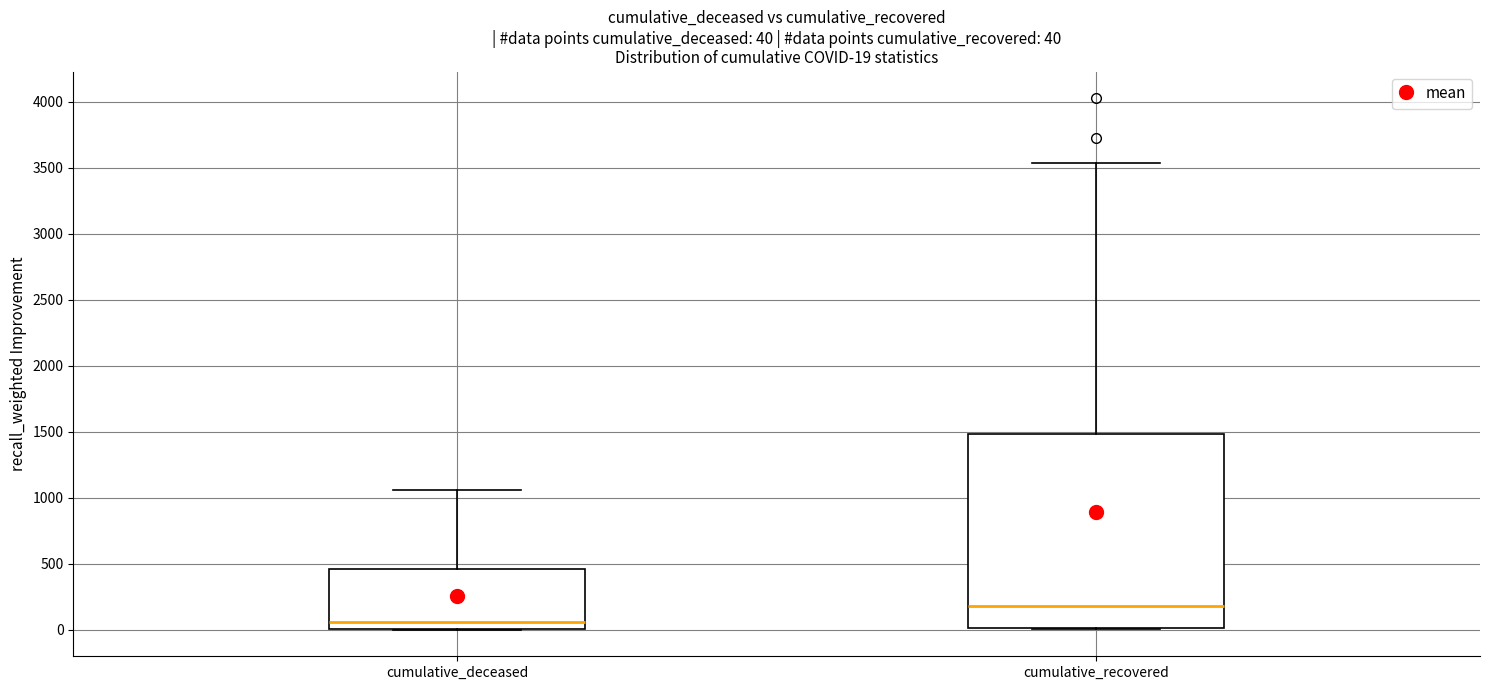

Which box has the lowest median line?

cumulative_deceased